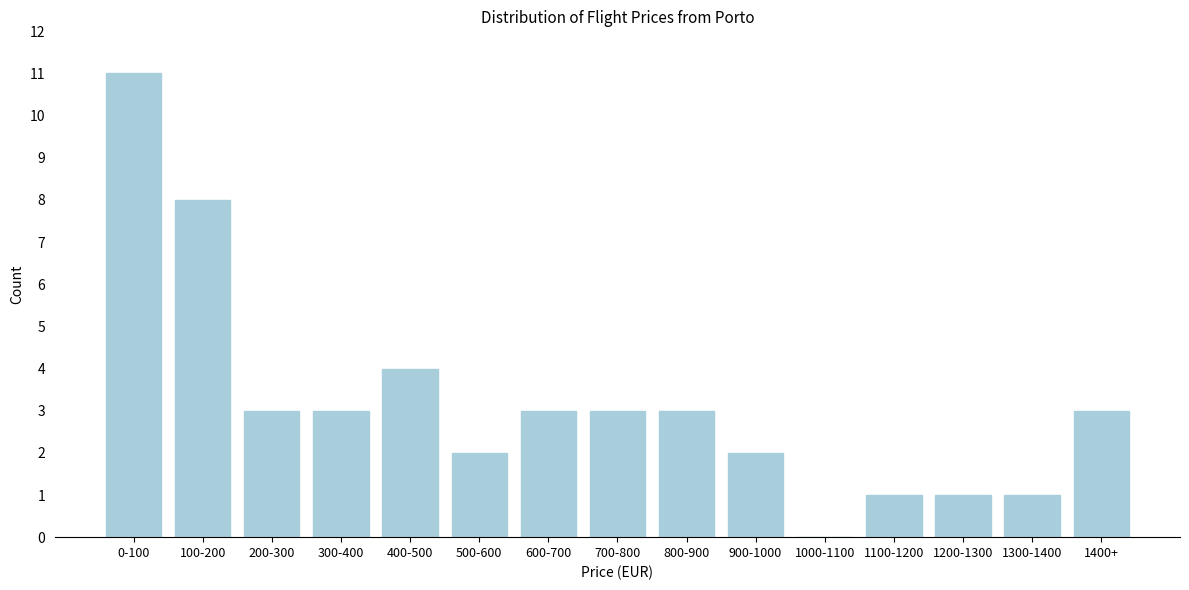

Reading left to right, what are all the values shown in this chart?

0-100=11	100-200=8	200-300=3	300-400=3	400-500=4	500-600=2	600-700=3	700-800=3	800-900=3	900-1000=2	1000-1100=0	1100-1200=1	1200-1300=1	1300-1400=1	1400+=3